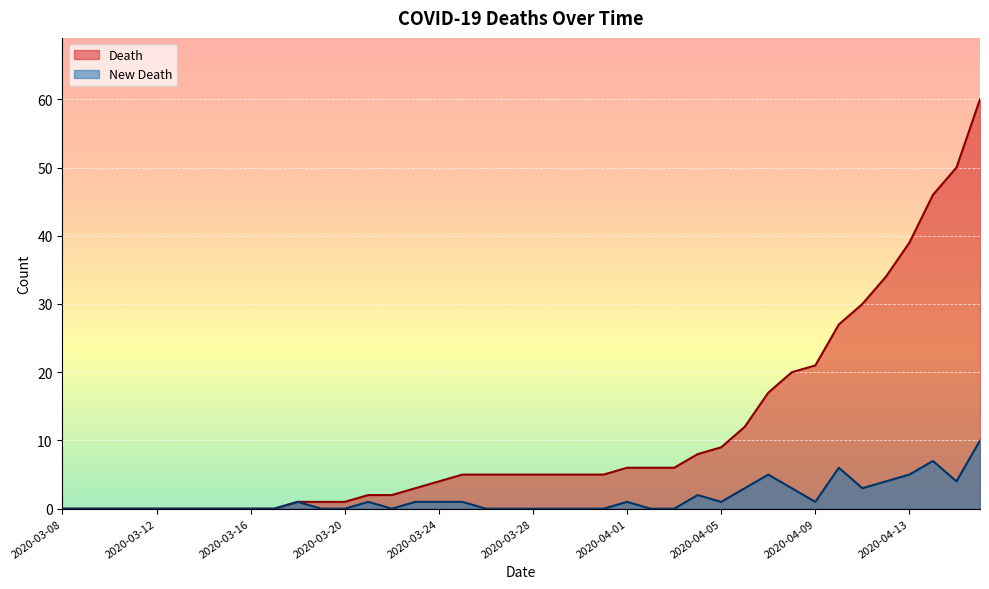

What is the label of the 30th point from the right?

2020-03-18